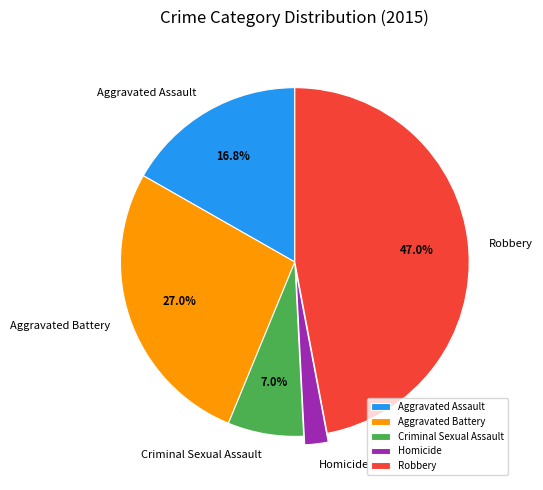

To the nearest percent, what percentage of the pie is Aggravated Battery?

27%